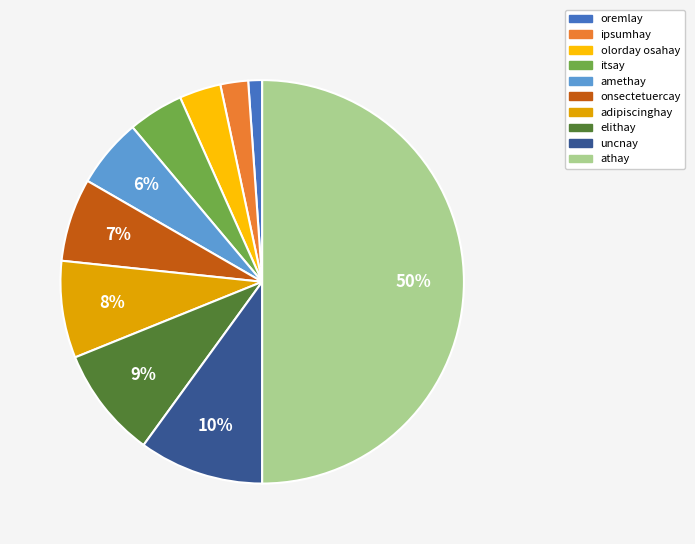

Is it true that athay is 65% of the pie?

False